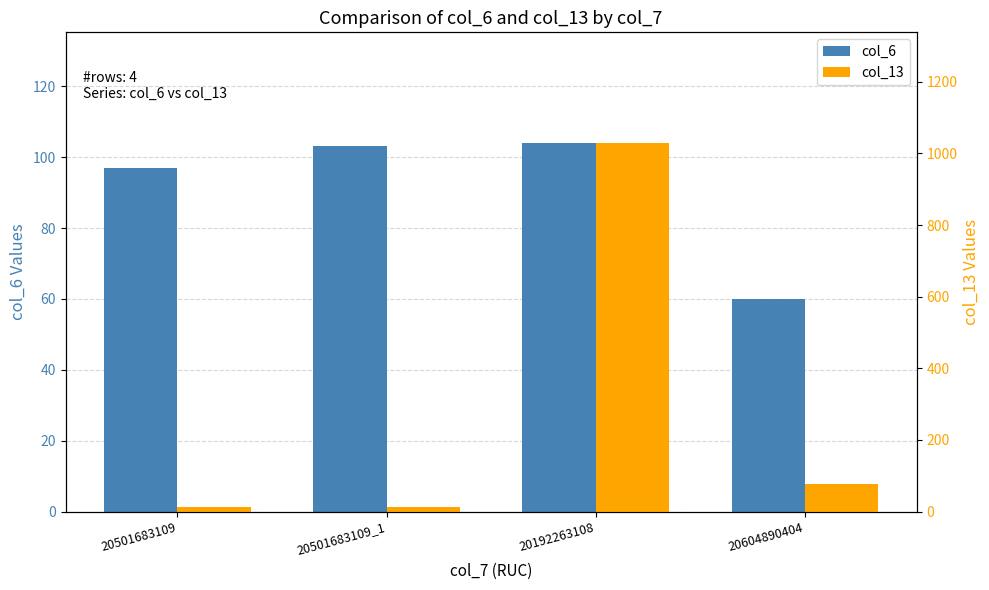

At 20501683109, list the series in order from smallest to largest.

col_13, col_6